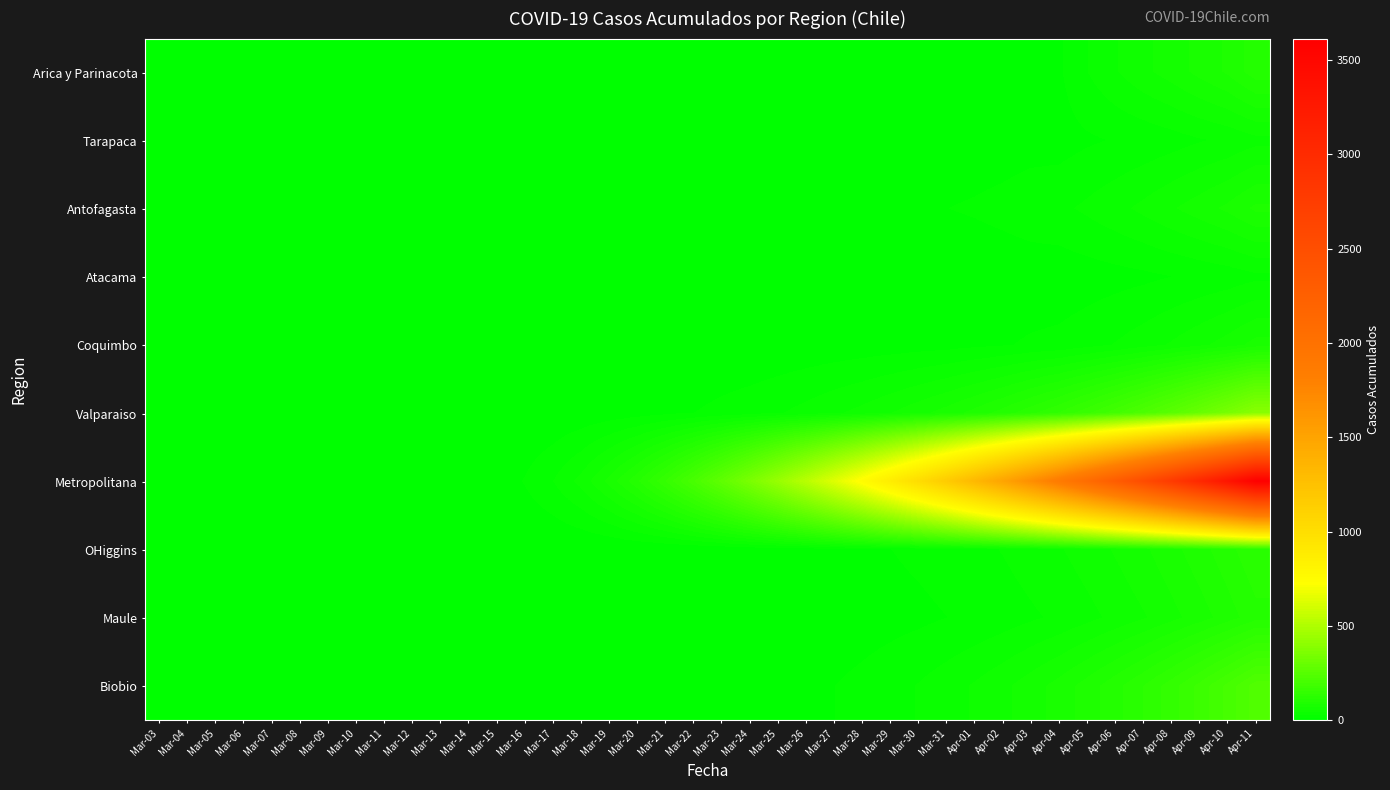

Which series has the largest total across all categories?

Metropolitana